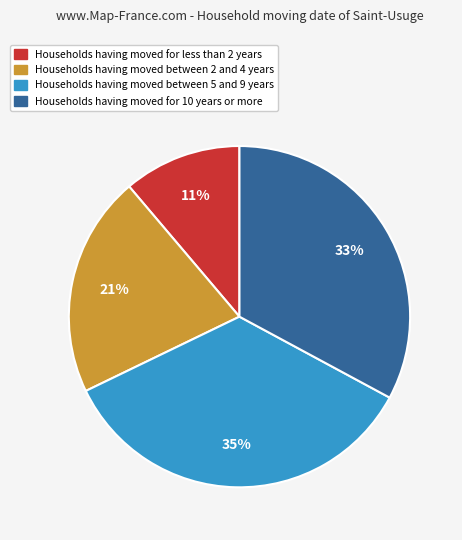

To the nearest percent, what is the average slice percentage?

25%